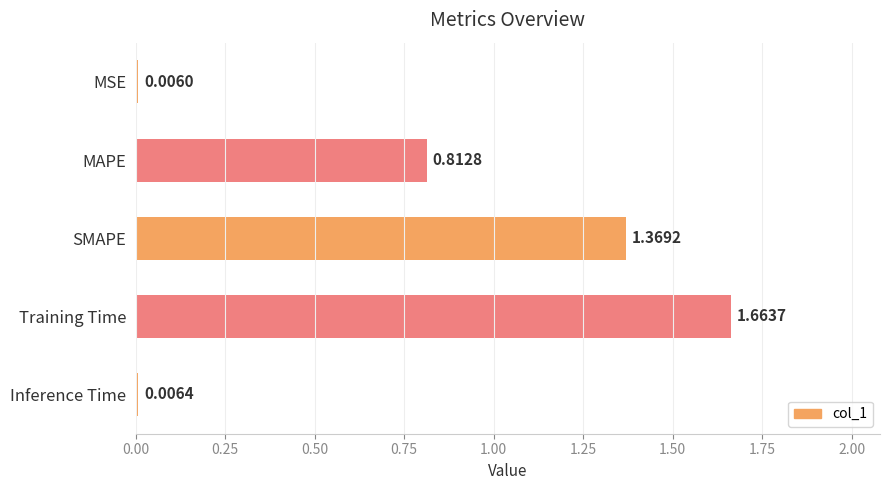

At which label is the value closest to 0?

MSE